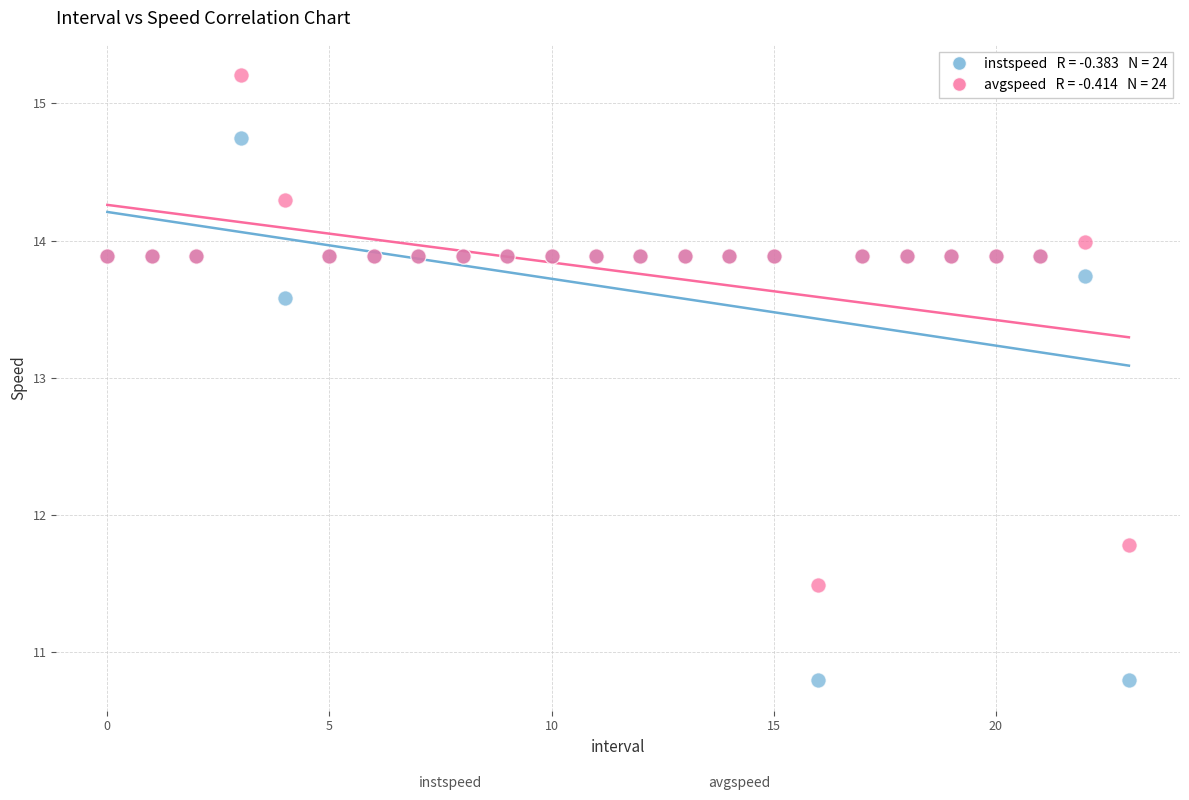

Across all series, what Y value is closest to 13?

13.6